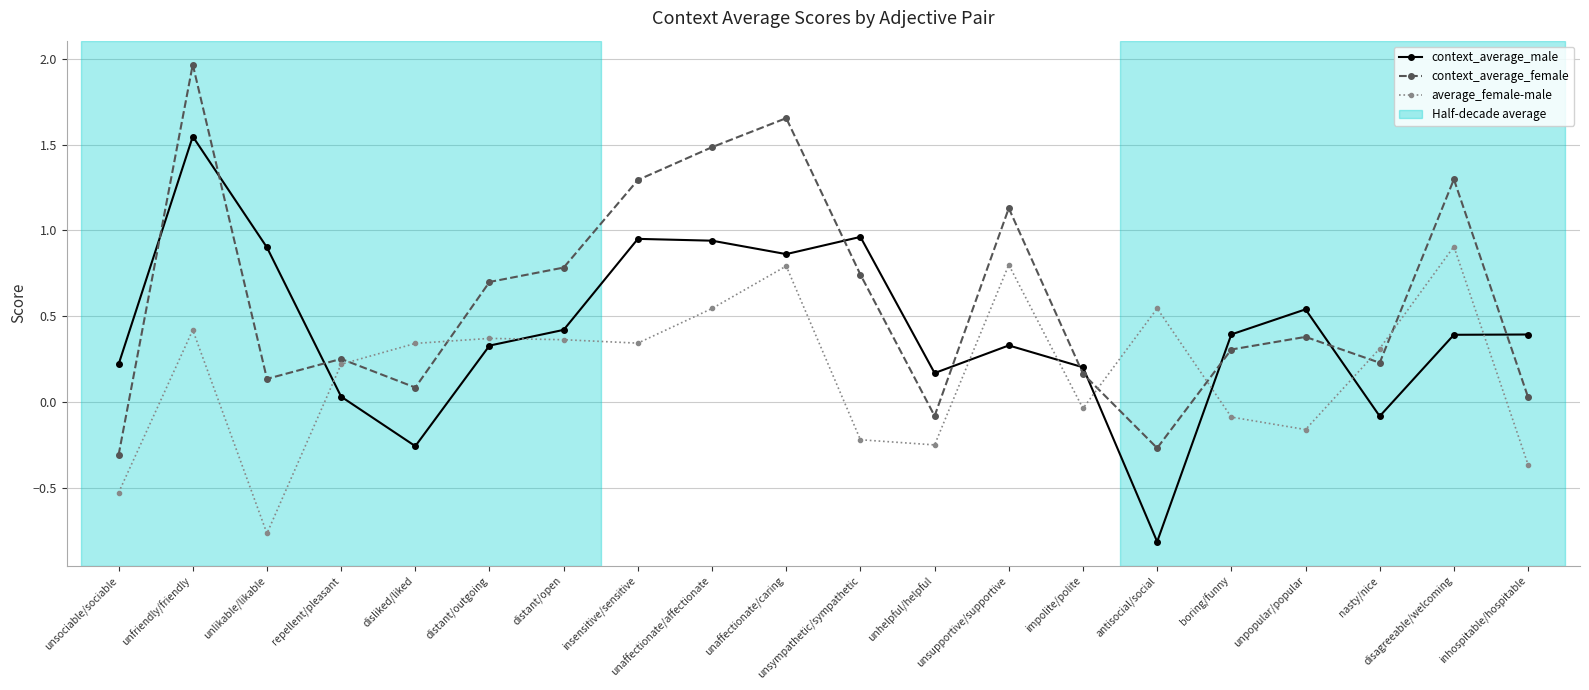

Between unlikable/likable and antisocial/social, which series saw the biggest shift?

context_average_male